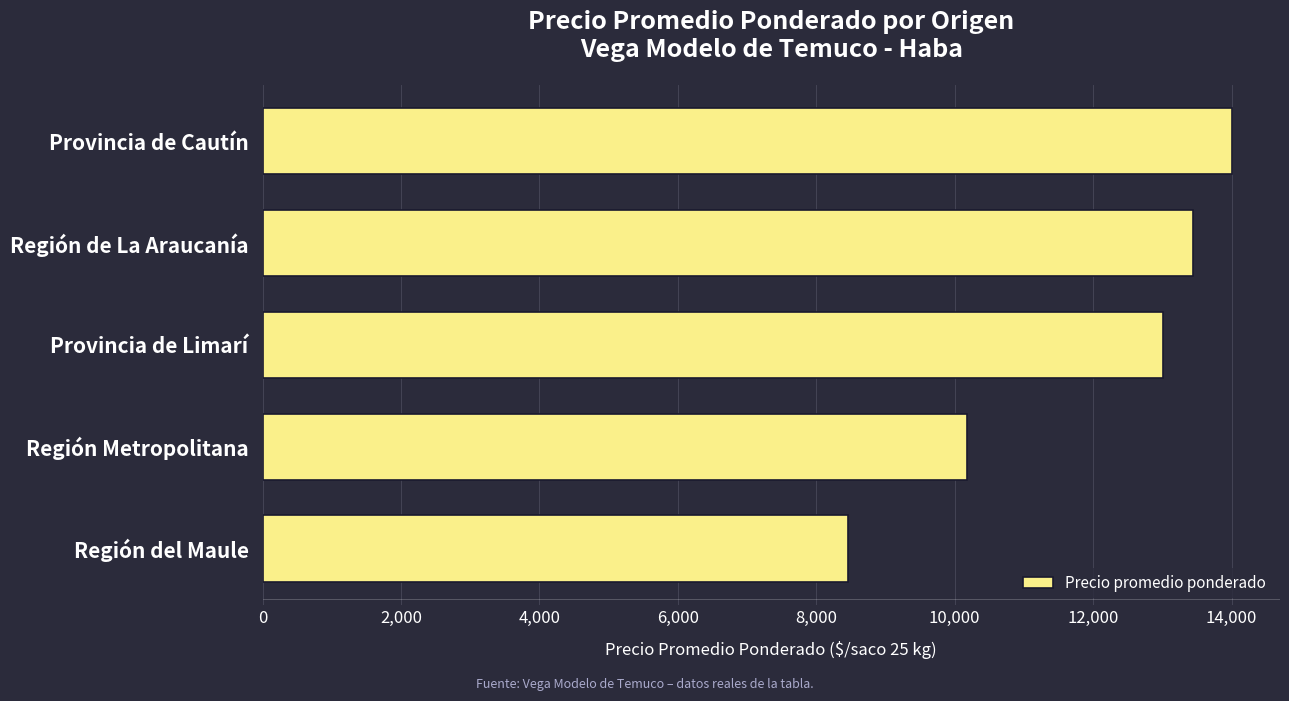

What is the smallest value displayed?

8455